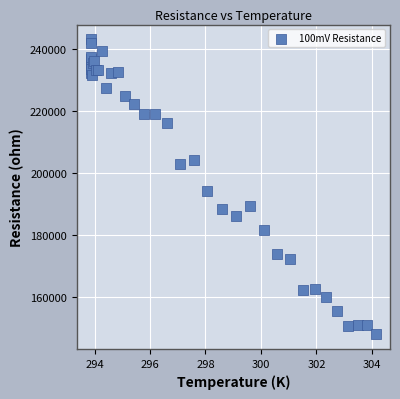

What Y value in the scatter plot is closest to 195530?

194247.2